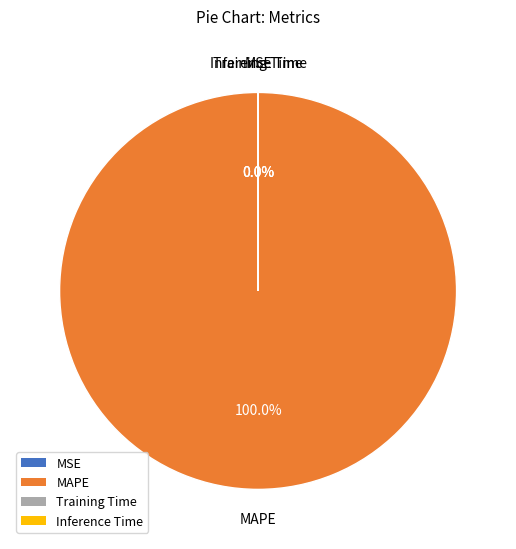

To the nearest percent, what is the difference between the largest and smallest slice percentages?

100%